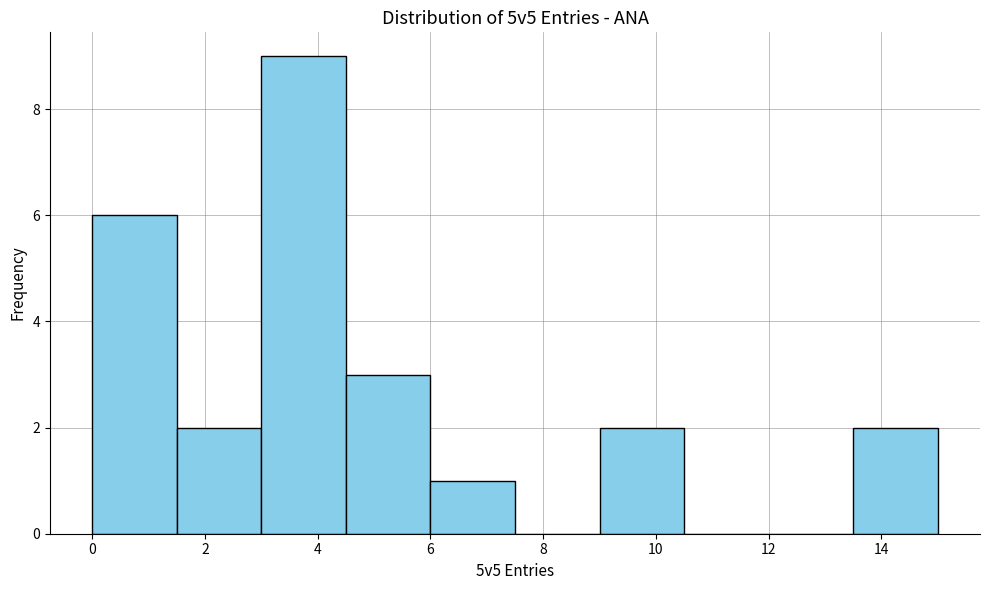

Reading left to right, list every bar in this chart as the range it spans on the x-axis followed by its height. Neither the bar edges nor the heights are printed on the chart, so give them approximately, as read against the axes.

0.0 to 1.5: 6
1.5 to 3.0: 2
3.0 to 4.5: 9
4.5 to 6.0: 3
6.0 to 7.5: 1
7.5 to 9.0: 0
9.0 to 10.5: 2
10.5 to 12.0: 0
12.0 to 13.5: 0
13.5 to 15.0: 2